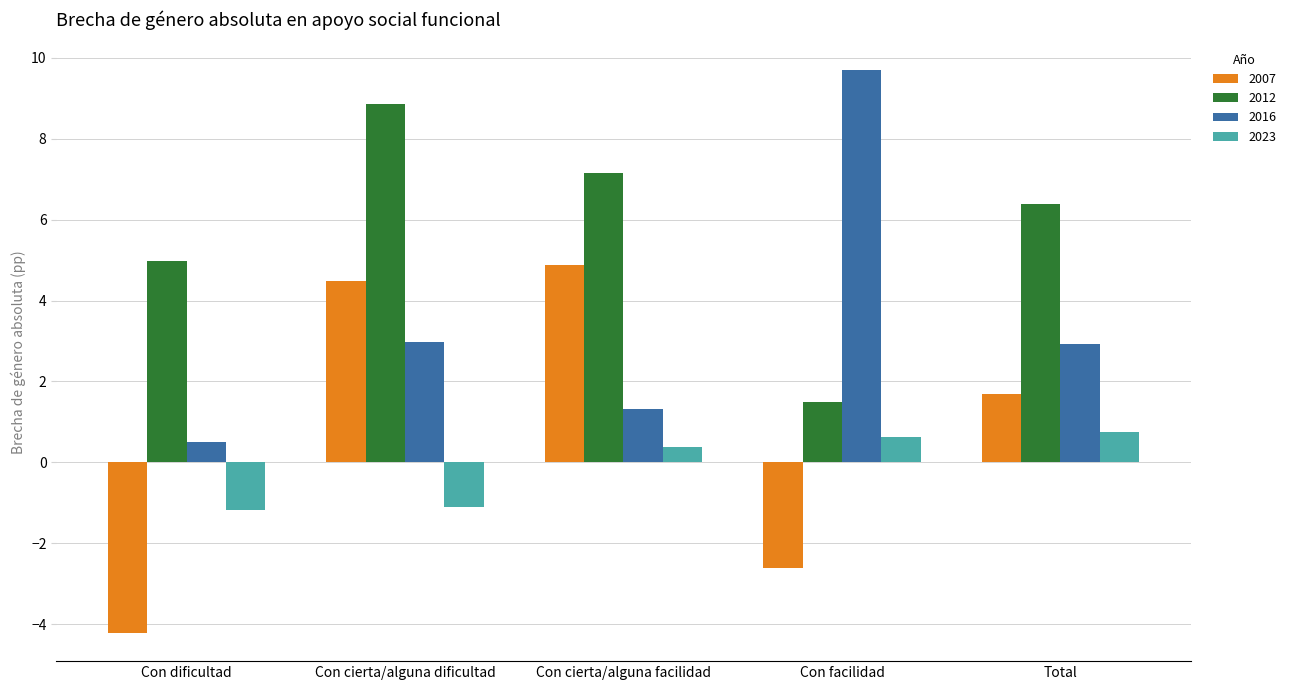

What are all the series names shown in the legend?

2007, 2012, 2016, 2023